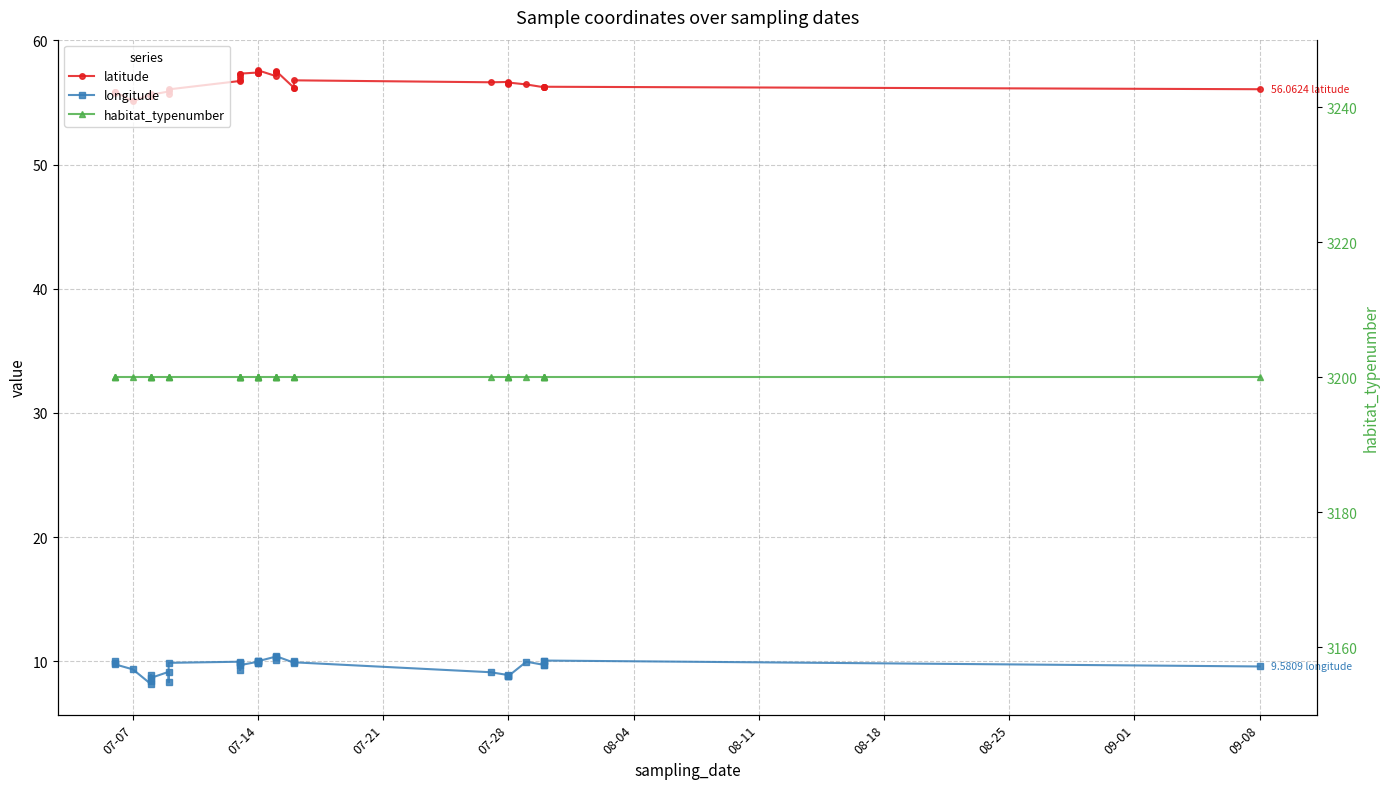

True or false: latitude has a value of 20.7 at 22.

False